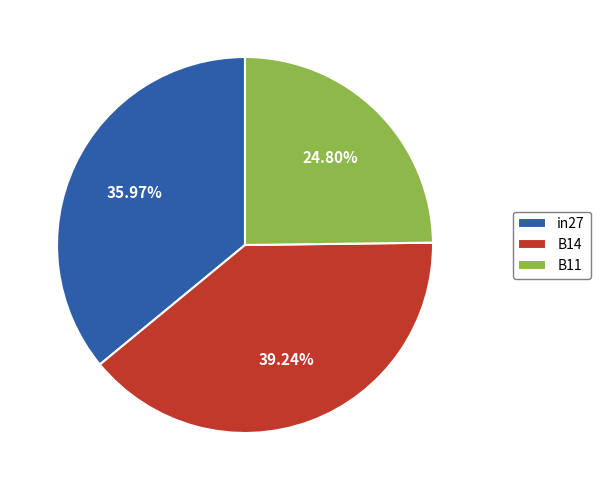

Which has a higher value, B14 or in27?

B14